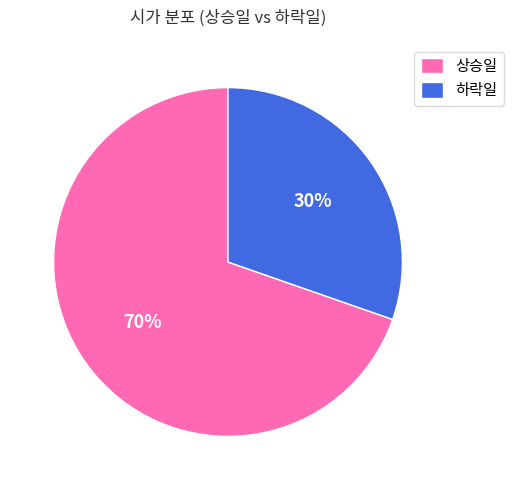

How many slices are in this pie chart?

2